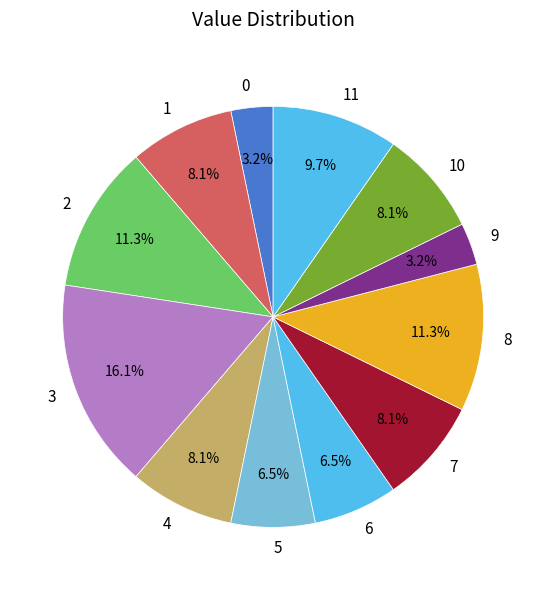

Which has a higher value, 5 or 11?

11